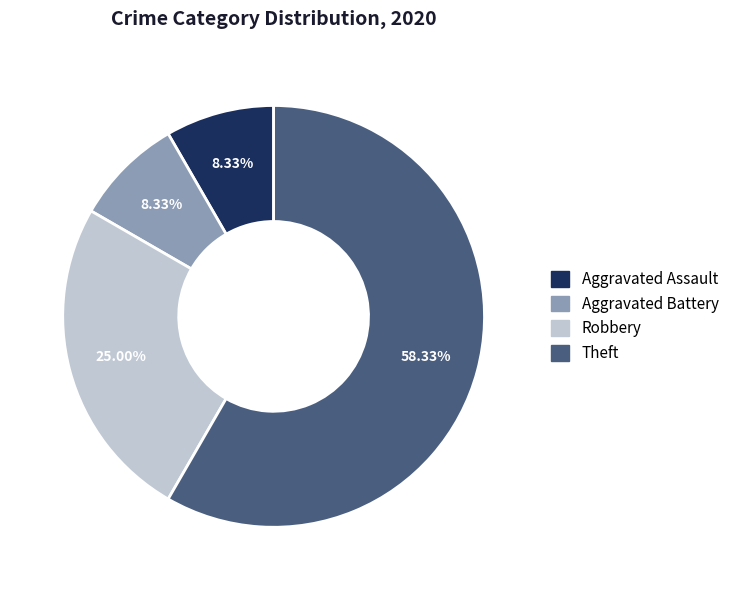

What percentage is the Aggravated Assault slice, to the nearest percent?

8%